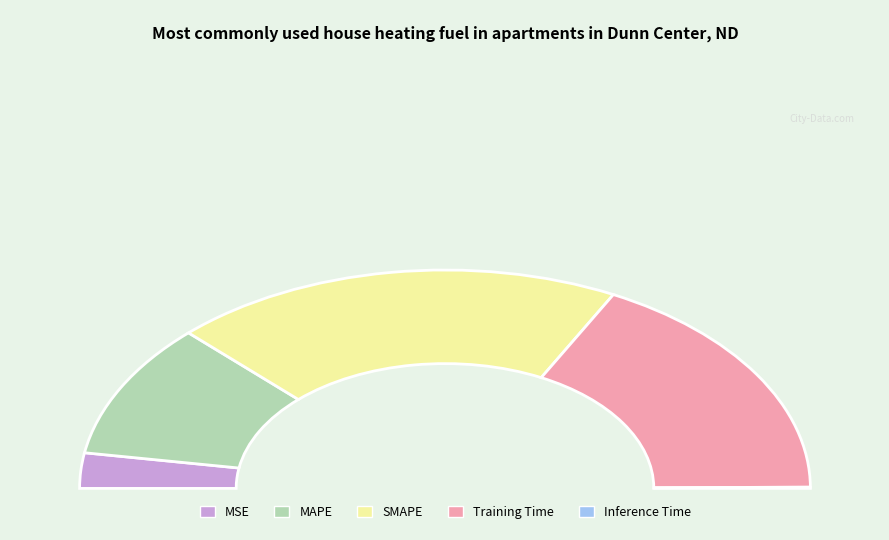

What is the change in value from MAPE to Inference Time?

-1.0